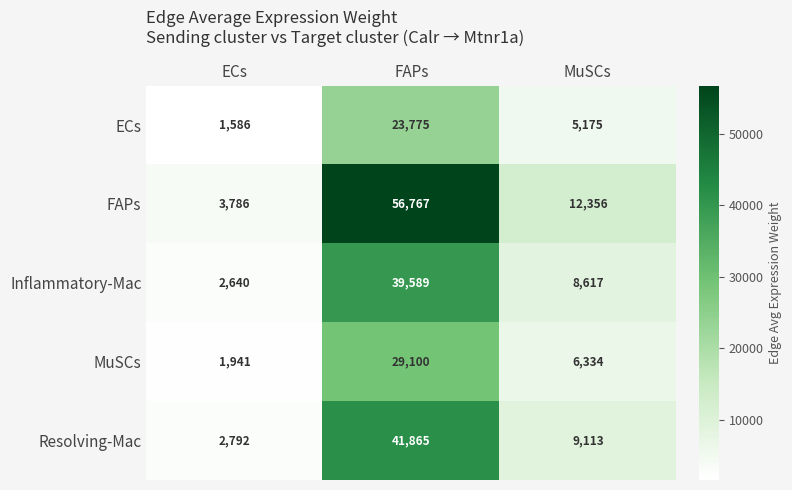

Reading right to left, transcribe all the data shown in this chart.

ECs: 5175	23775	1586
FAPs: 12356	56767	3786
Inflammatory-Mac: 8617	39589	2640
MuSCs: 6334	29100	1941
Resolving-Mac: 9113	41865	2792